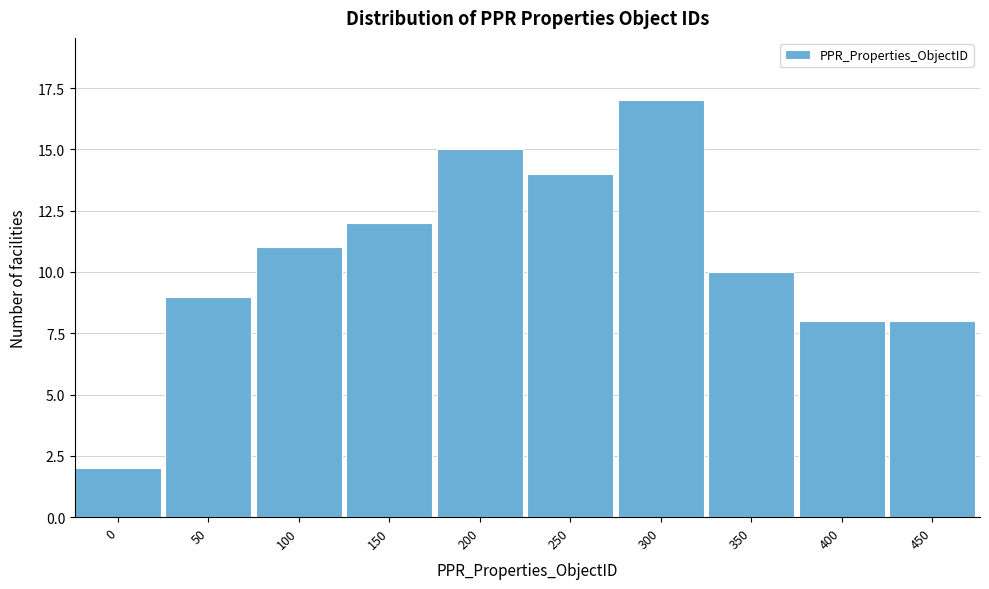

Reading left to right, transcribe all the data shown in this chart.

0=2	50=9	100=11	150=12	200=15	250=14	300=17	350=10	400=8	450=8